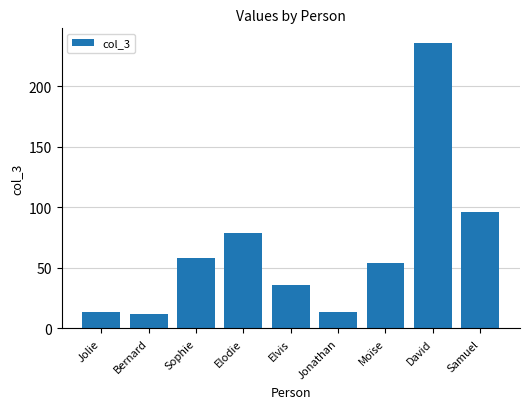

Between Bernard and Jolie, which is larger?

Jolie